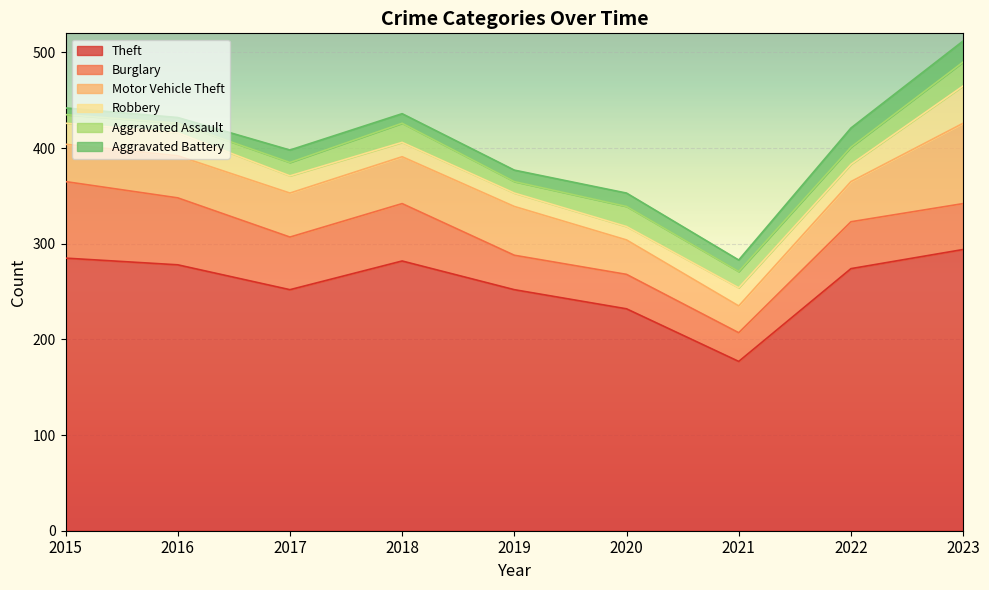

True or false: Aggravated Battery and Motor Vehicle Theft intersect in this chart.

False